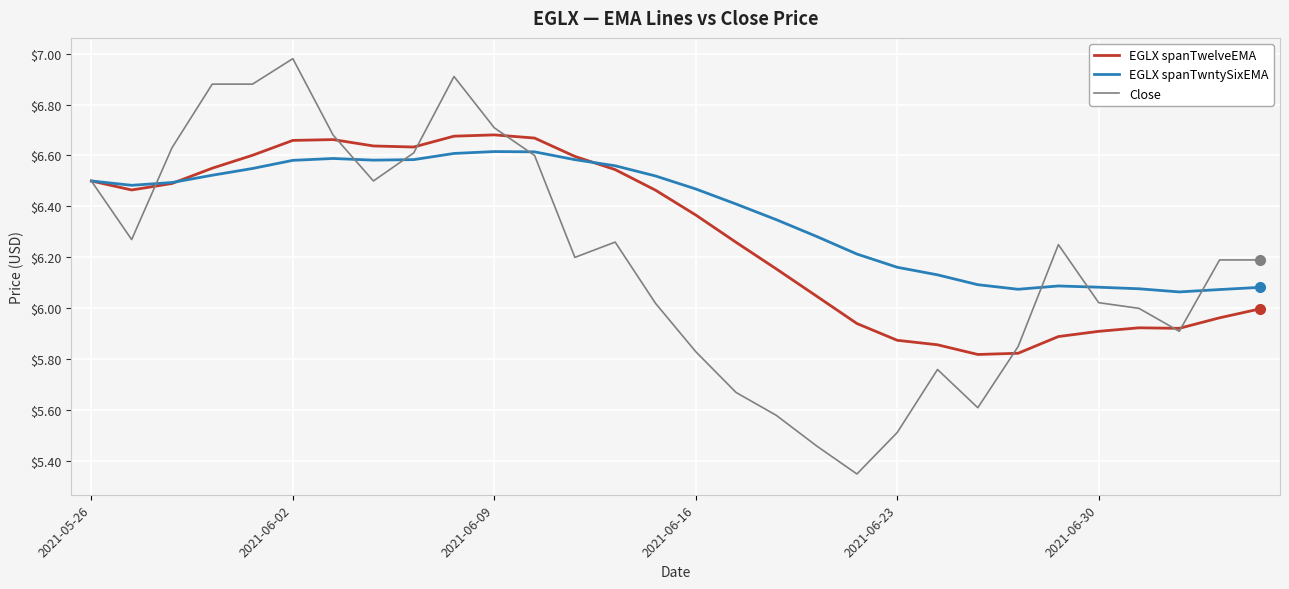

List the series in order of their overall mean, highest first.

EGLX spanTwntySixEMA, EGLX spanTwelveEMA, Close